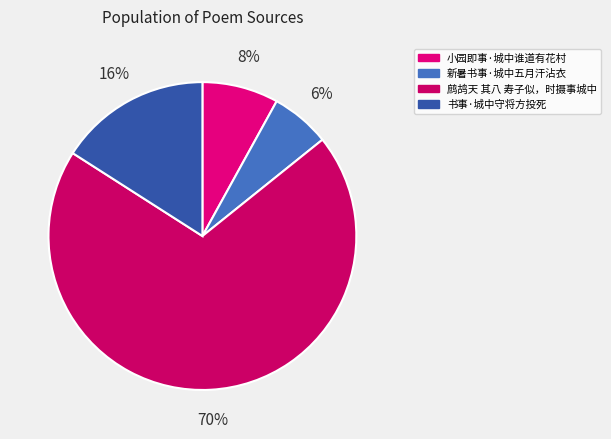

True or false: 鹧鸪天 其八 寿子似，时摄事城中 accounts for 57% of the total.

False